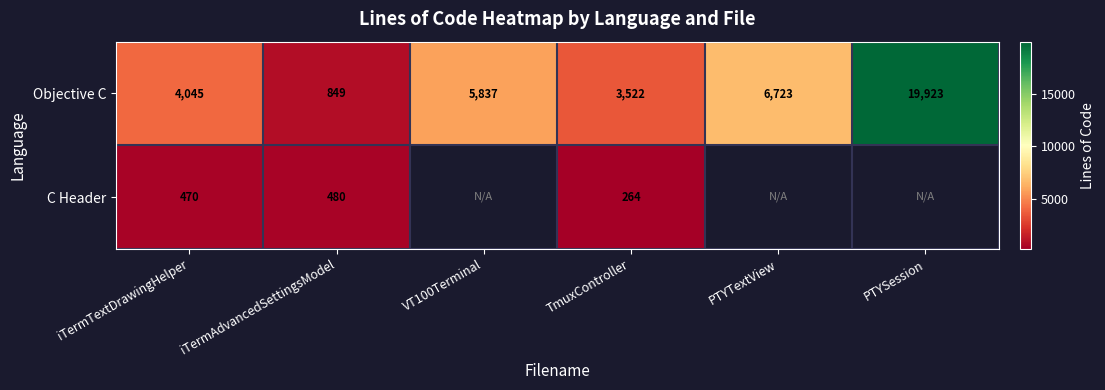

Rank the categories by Objective C value from highest to lowest.

PTYSession, PTYTextView, VT100Terminal, iTermTextDrawingHelper, TmuxController, iTermAdvancedSettingsModel